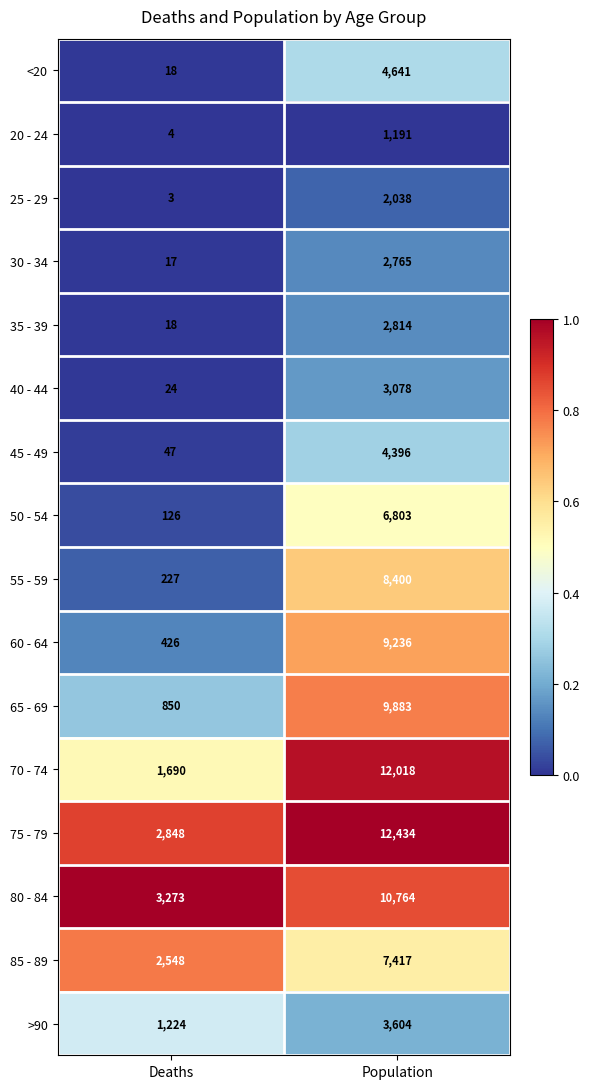

True or false: 85 - 89 has a value of 9924 at Population.

False